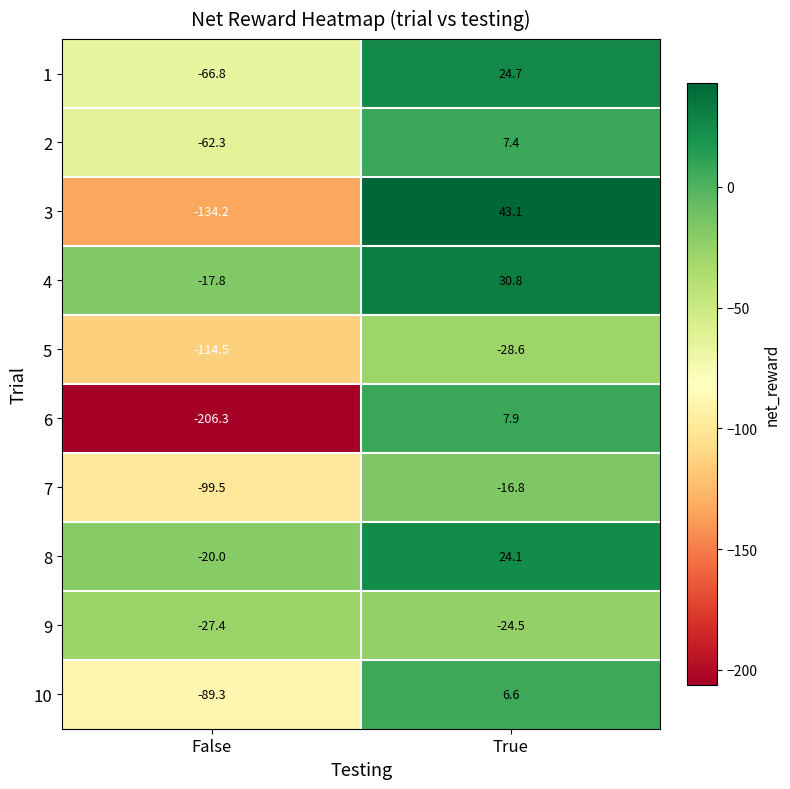

The value of 8 at True is 32.8. True or false?

False